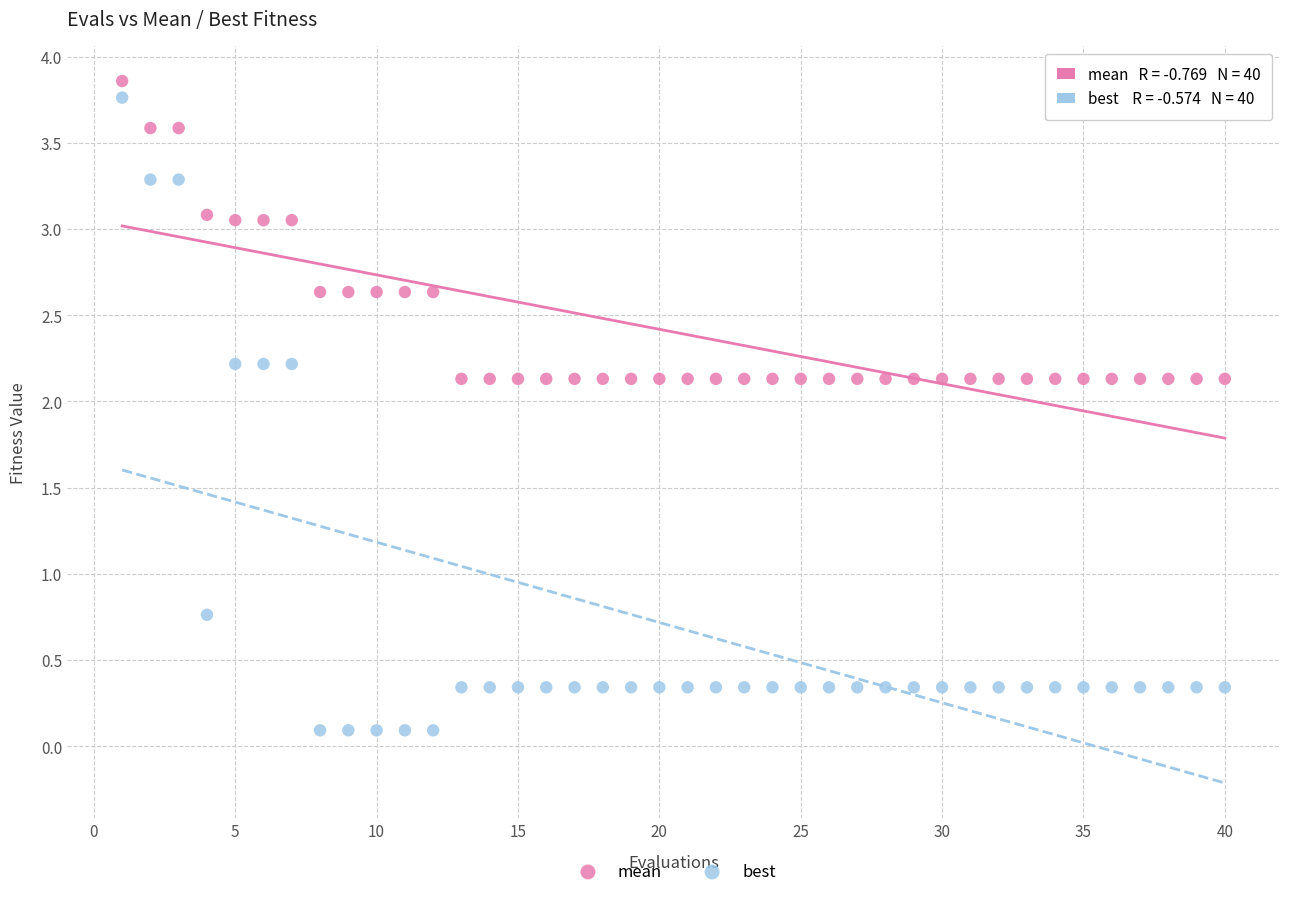

Across all data points, what is the range of Y values (max minus min)?

3.8